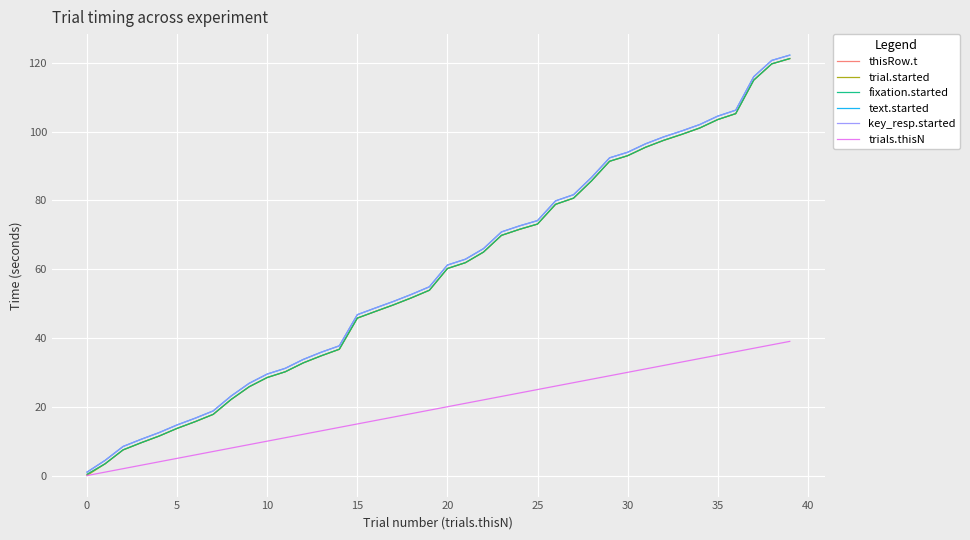

Is this an area chart (filled region under the line)?

No